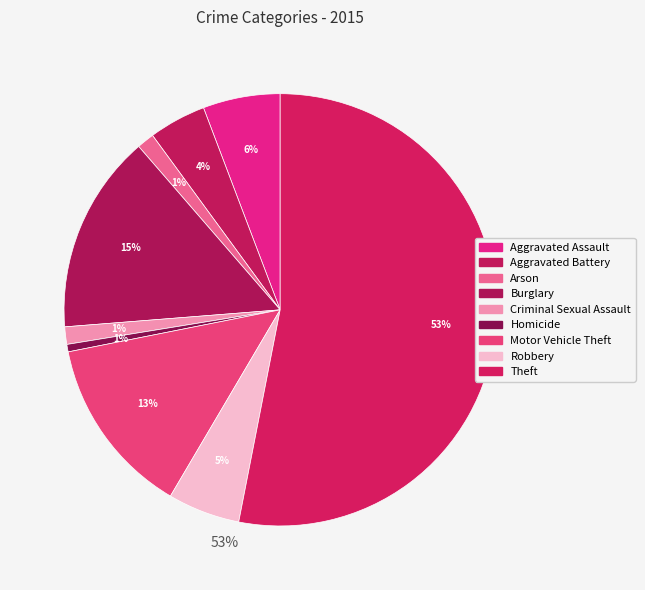

How many slices are in this pie chart?

9